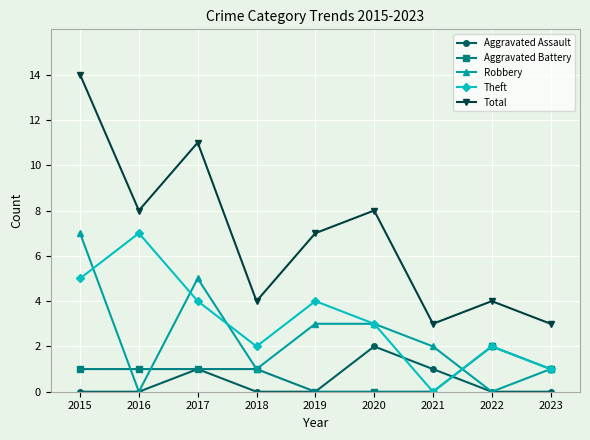

What is the maximum value for Robbery?

7